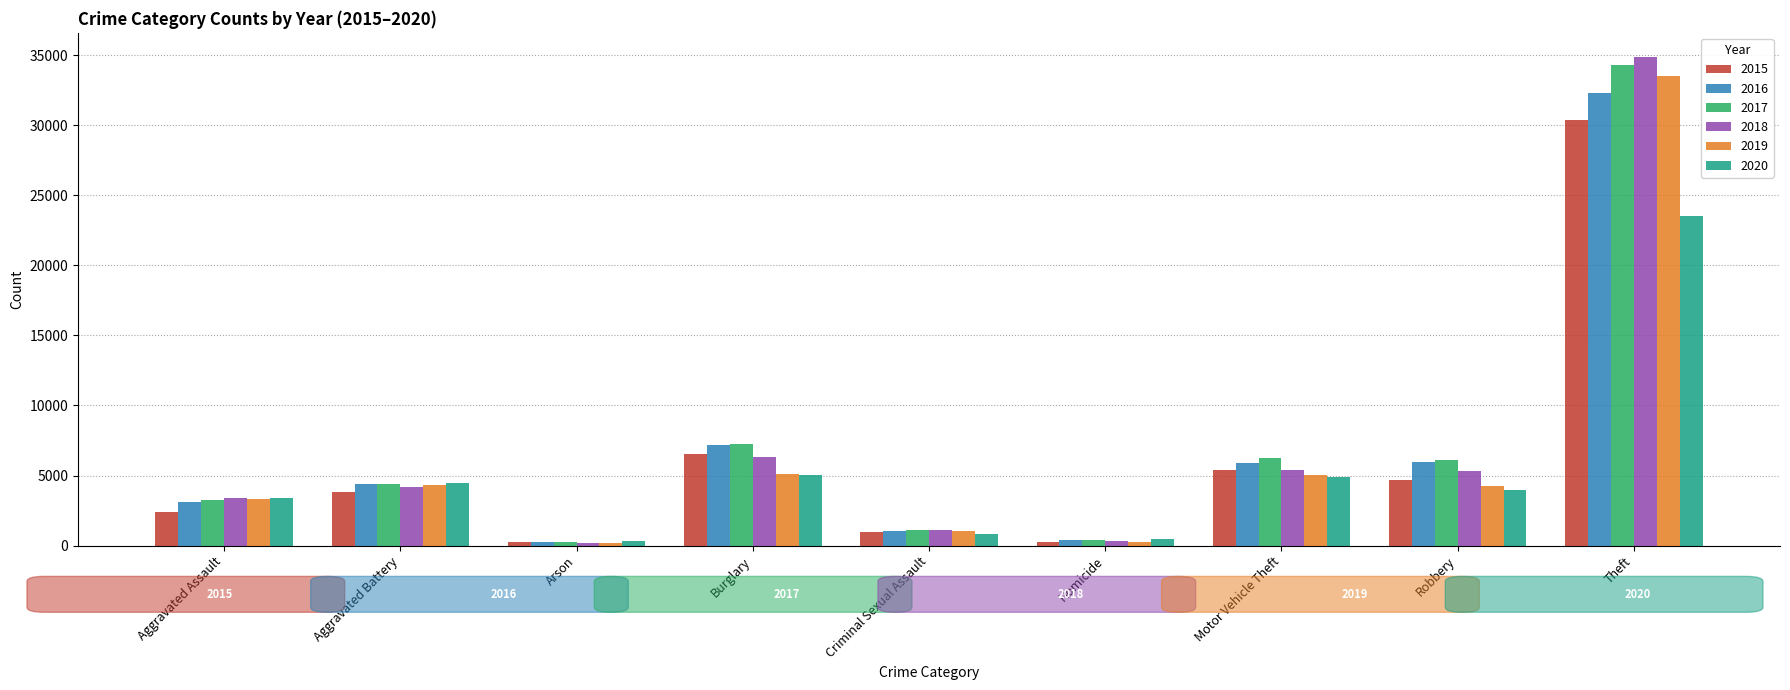

Which series has the largest range (max minus min)?

2018